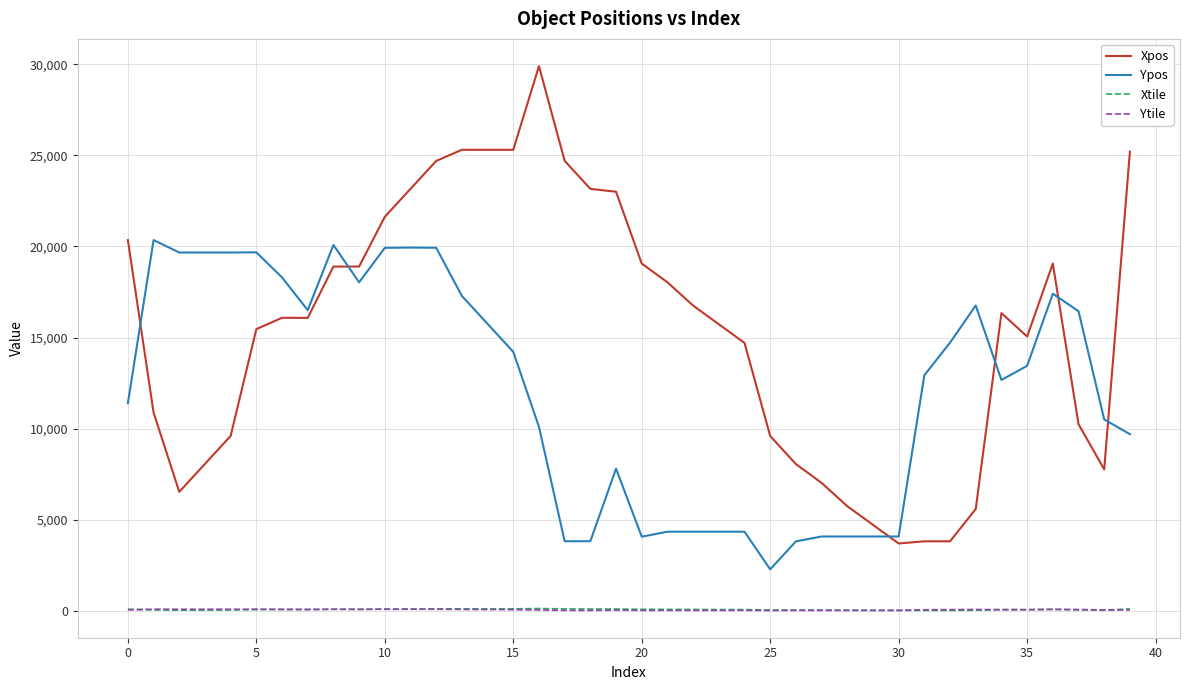

What is the difference between the maximum and second lowest values in the Ytile series?

65